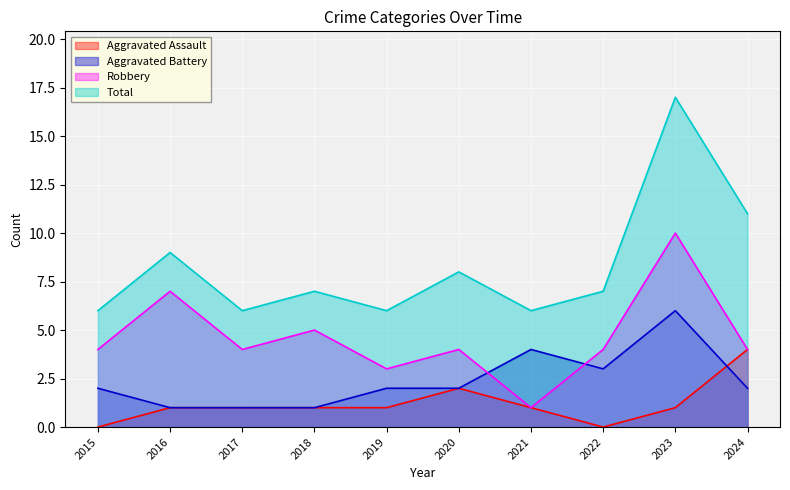

Rank the series by their maximum value, from lowest to highest.

Aggravated Assault, Aggravated Battery, Robbery, Total